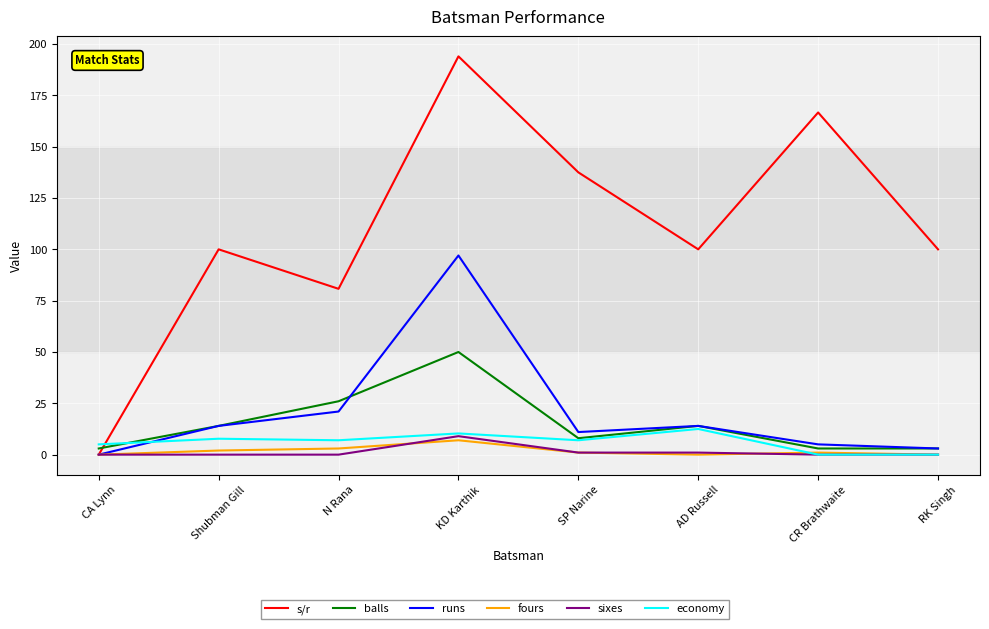

Which series has the largest range (max minus min)?

s/r